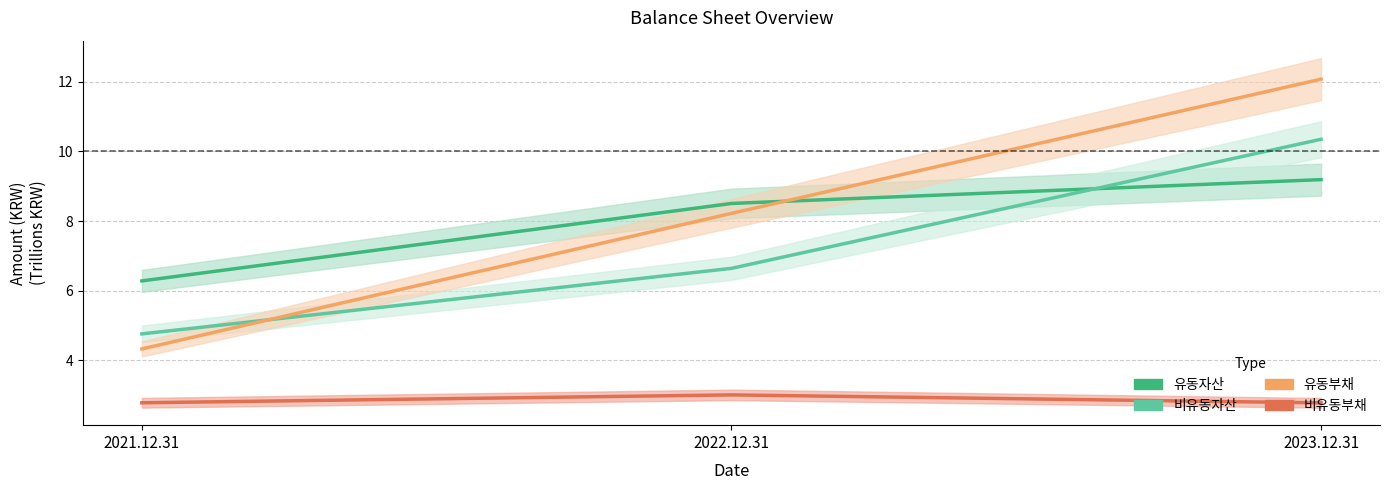

What is the minimum value for 비유동부채?

2.8